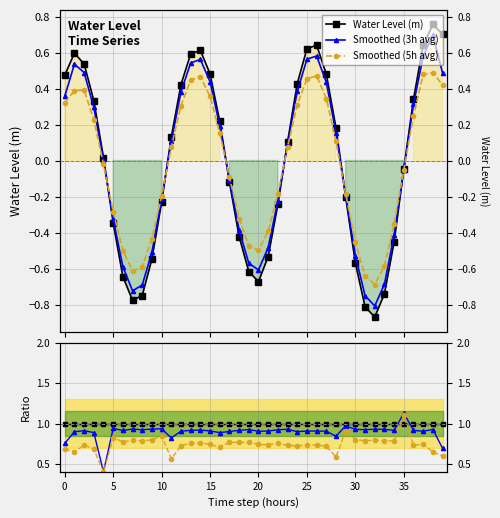

How many distinct data groups are displayed?

6